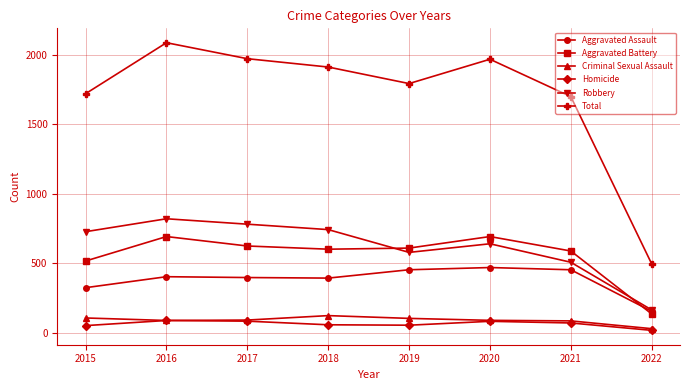

Which series has the widest spread of values?

Total